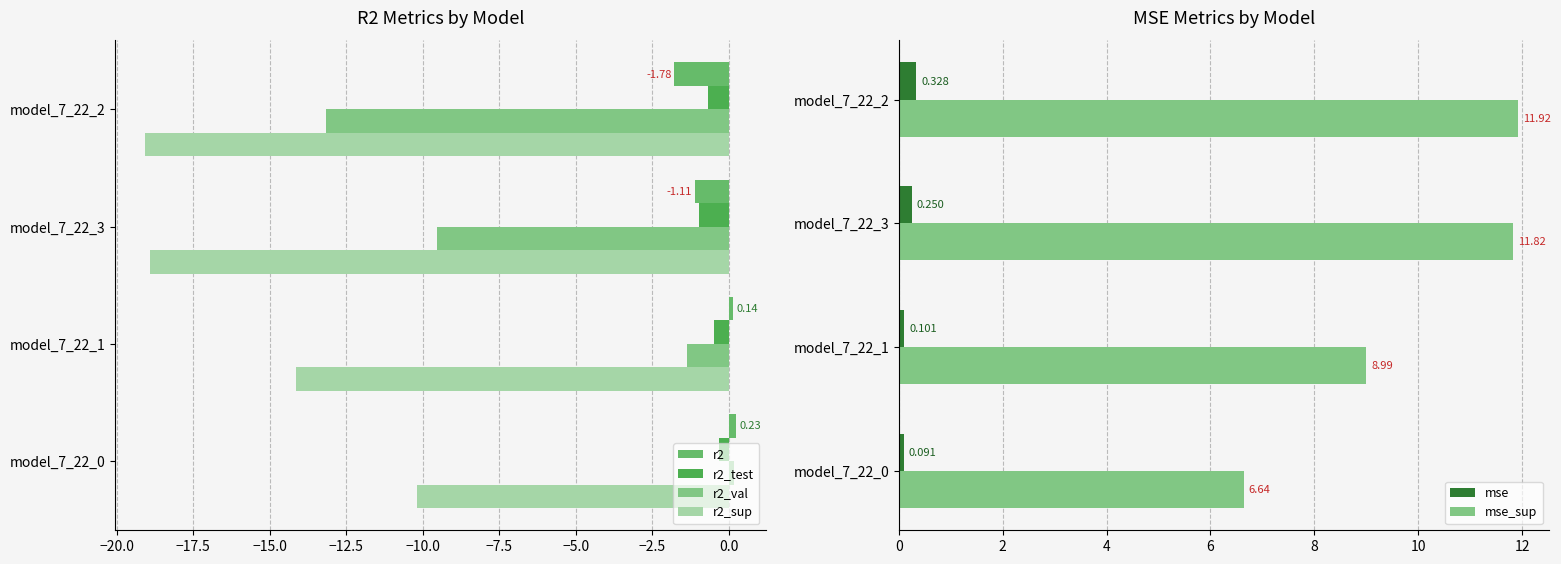

Reading left to right, extract all data points from this chart.

r2: 0.2	0.1	-1.1	-1.8
r2_test: -0.3	-0.5	-1.0	-0.7
r2_val: 0.2	-1.4	-9.5	-13.2
r2_sup: -10.2	-14.1	-18.9	-19.1
mse: 0.1	0.1	0.2	0.3
mse_sup: 6.6	9.0	11.8	11.9